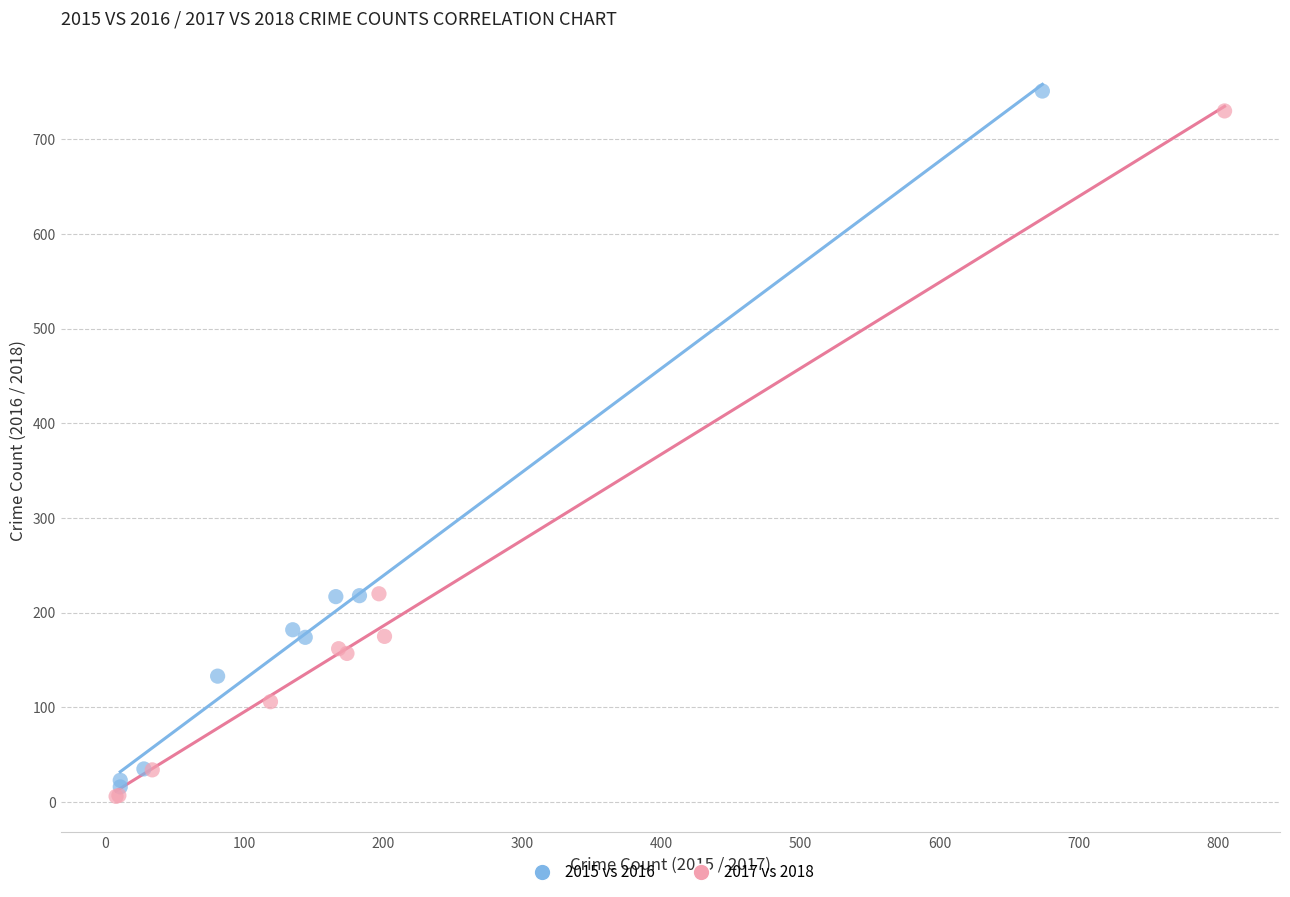

What are all the series names shown in the legend?

2015 vs 2016, 2017 vs 2018